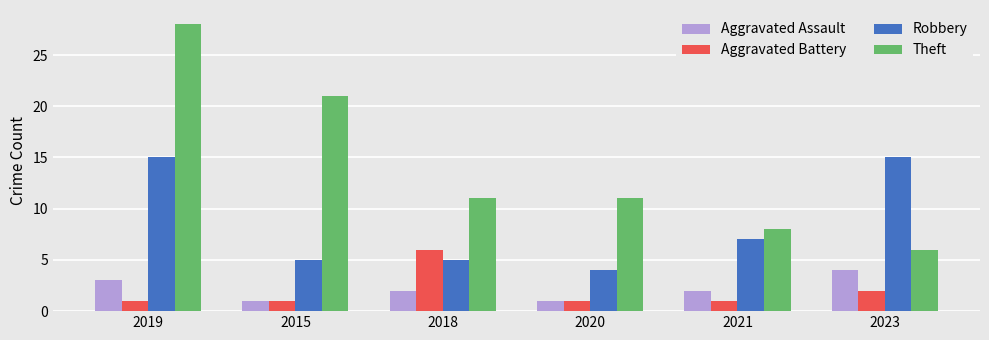

At which category does the chart reach its peak across all series?

2019